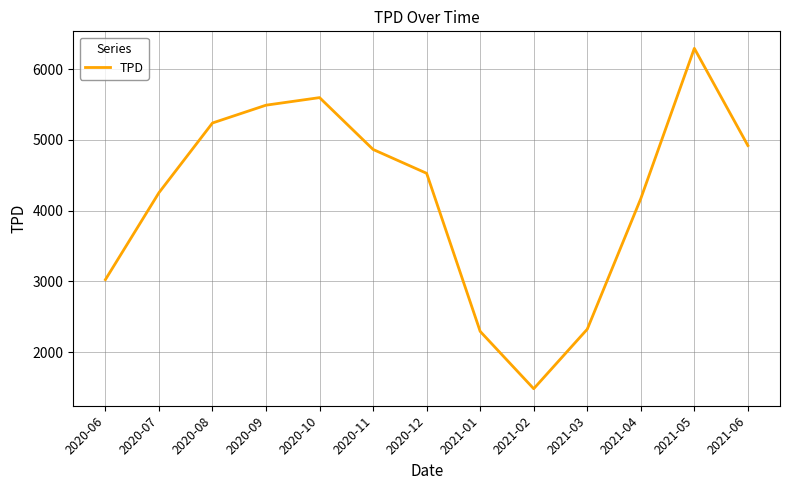

Which category has the highest value across all series?

2021-05